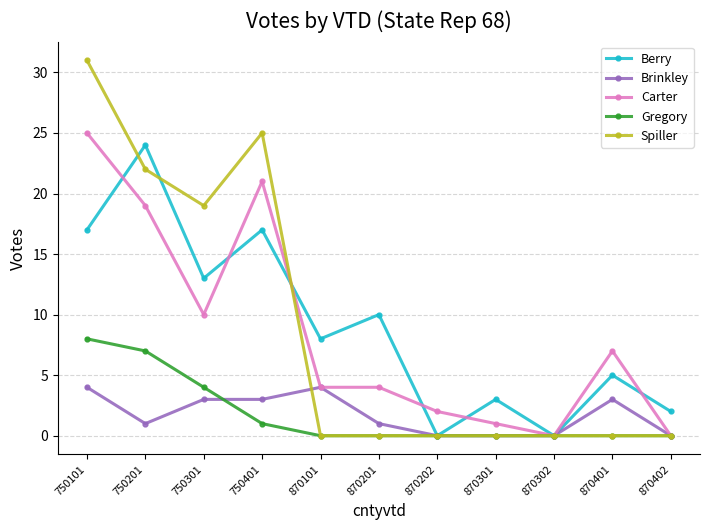

Is the value of Brinkley at 870302 greater than the value of Berry at 870201?

No